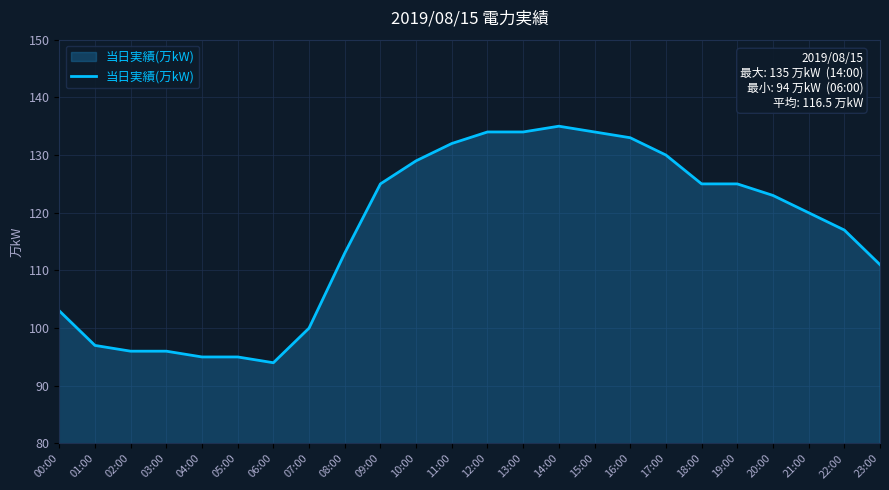

Which label corresponds to the largest value in the chart?

14:00